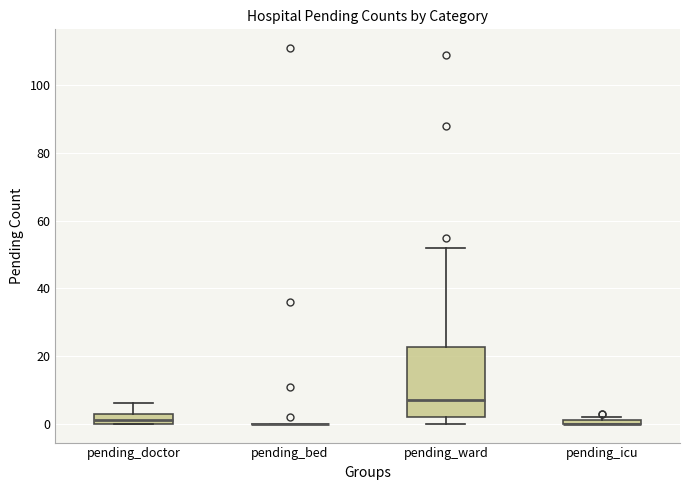

Comparing the boxes themselves (not the whiskers), which one is the tallest?

pending_ward